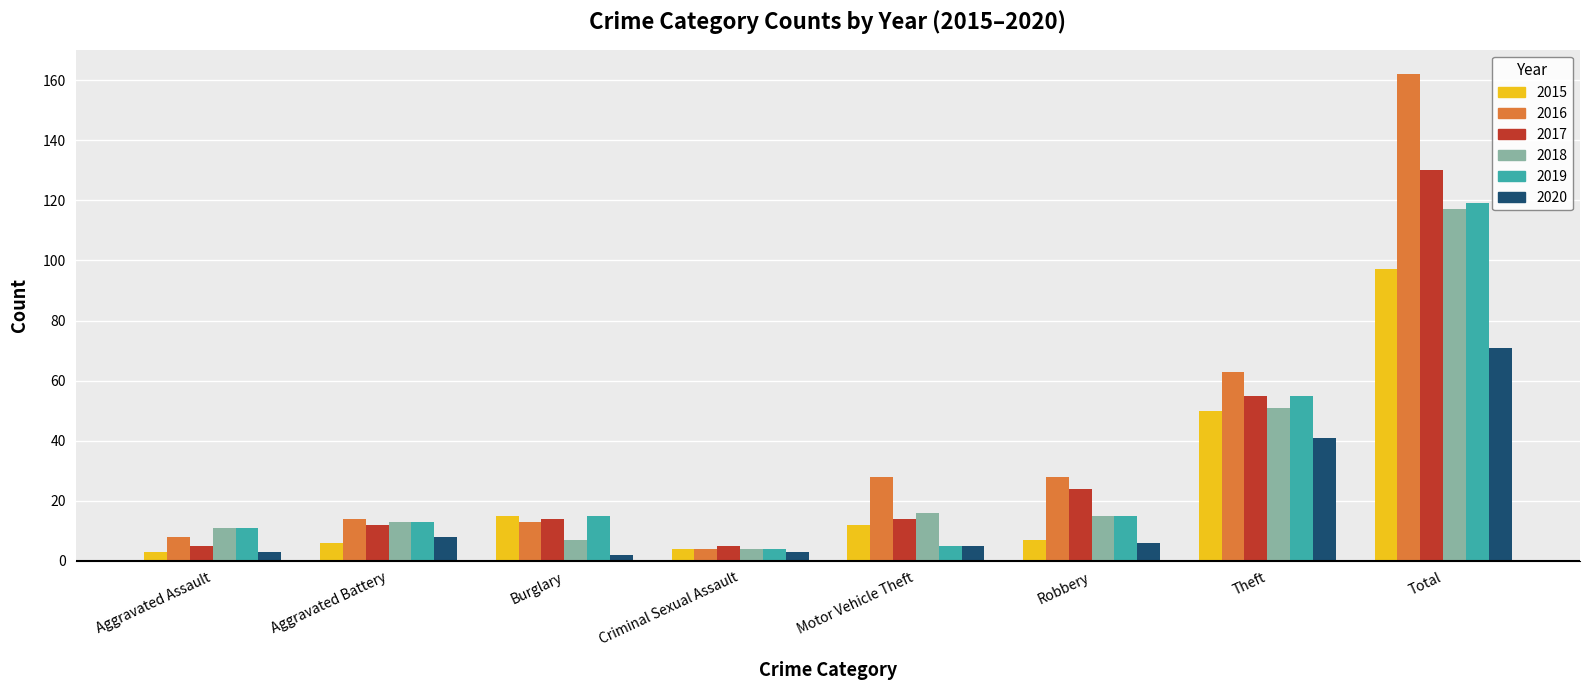

Which series has the largest total across all categories?

2016